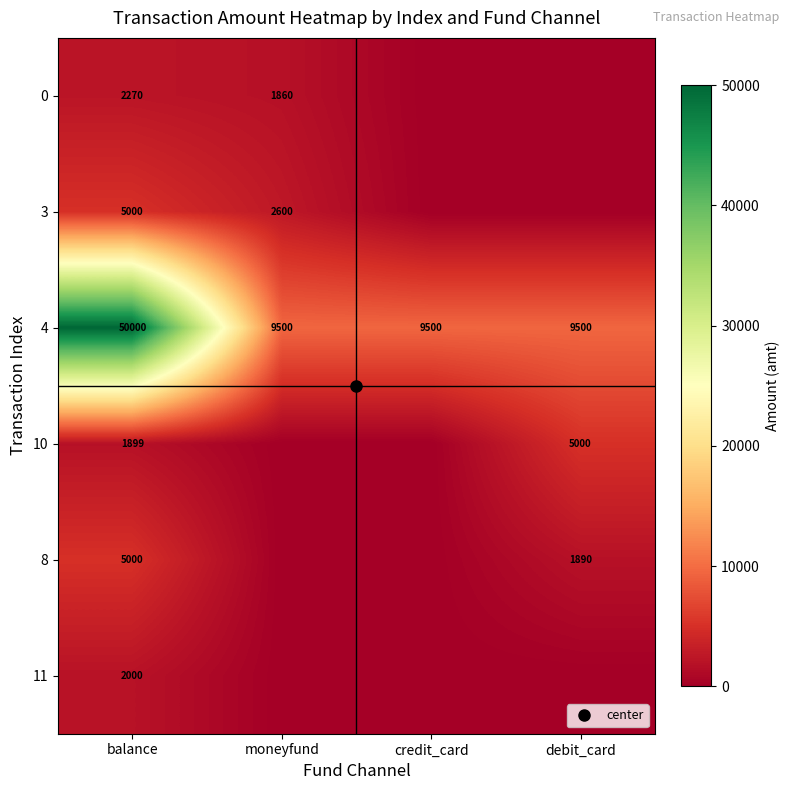

The value of 10 at moneyfund is 0. True or false?

True